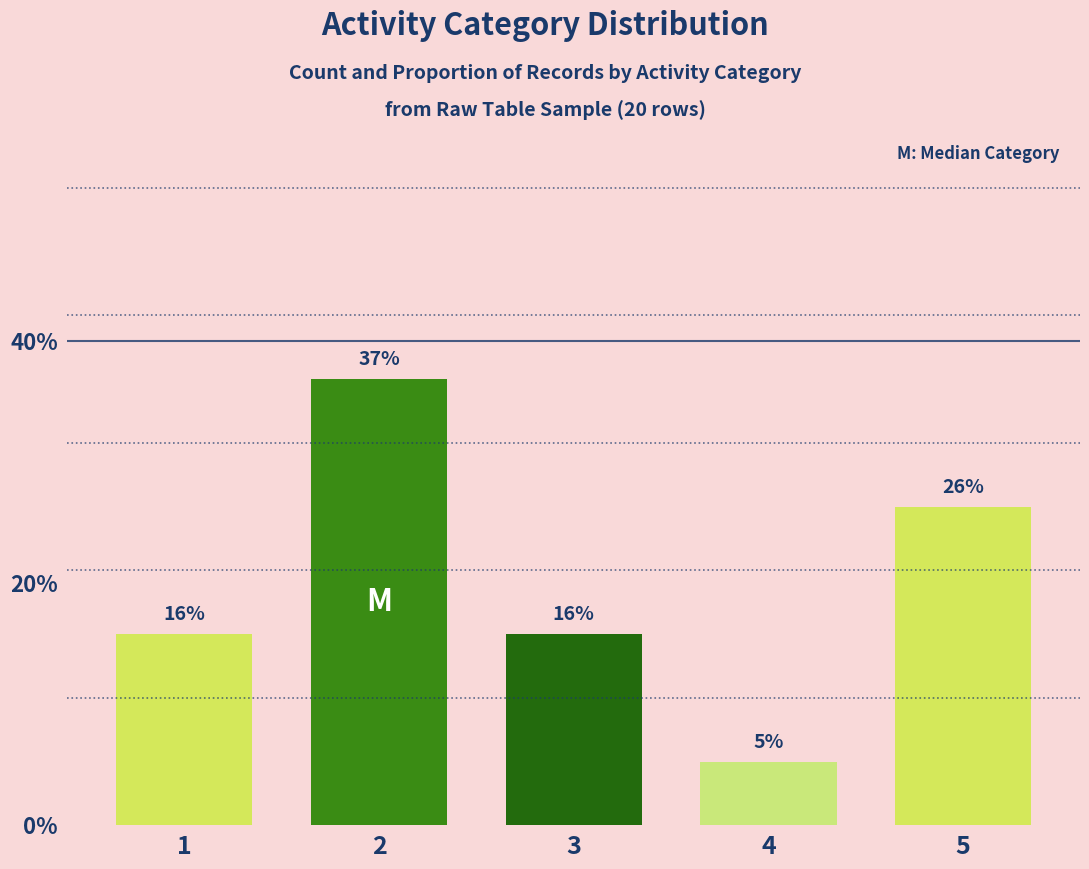

Are the bars horizontal?

No